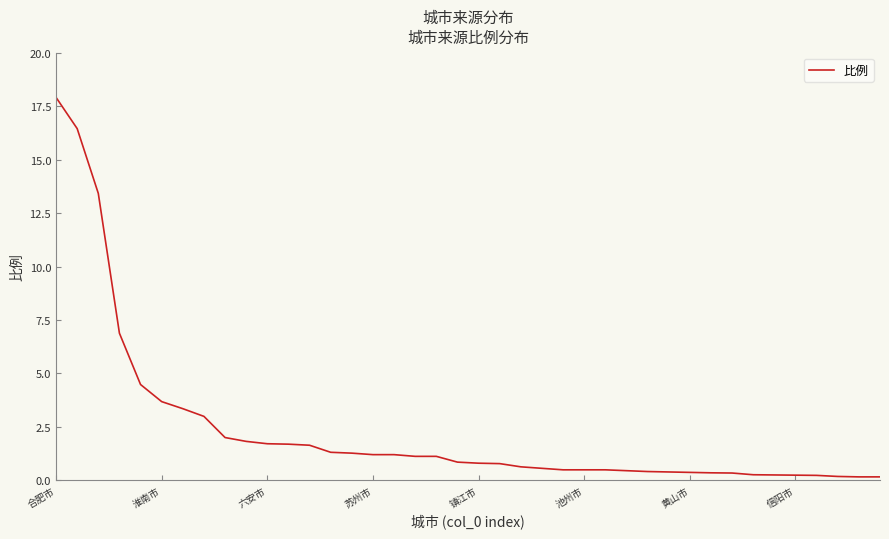

What is the greatest value displayed?

17.9